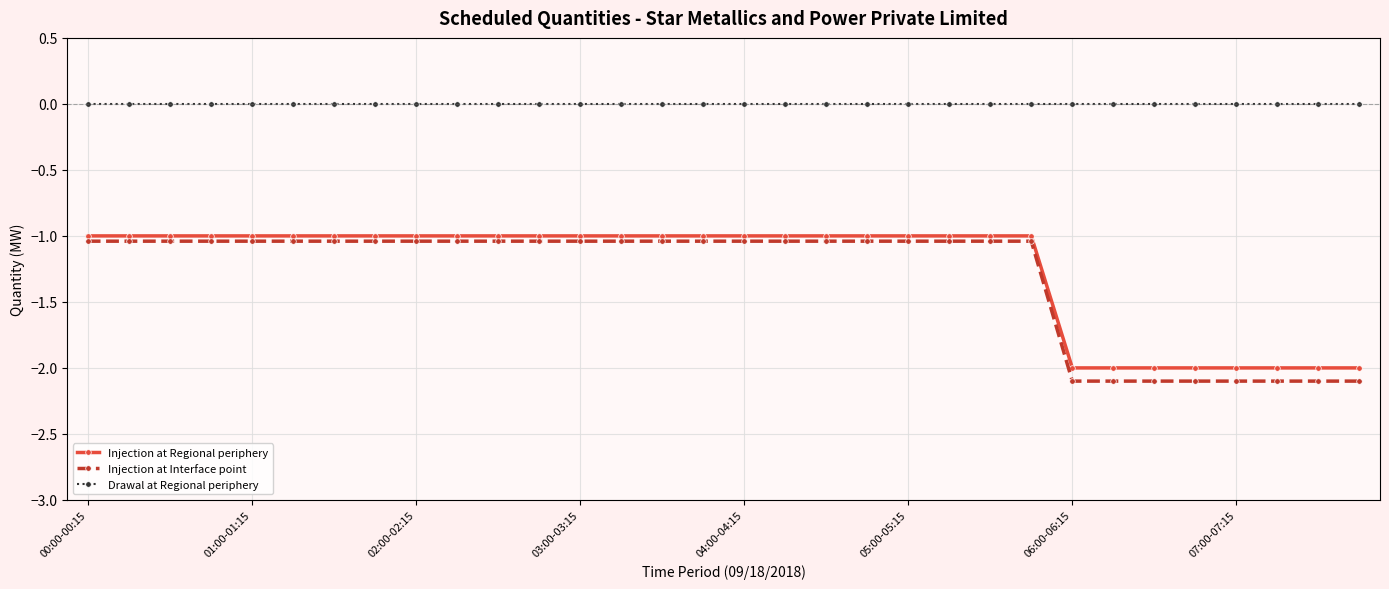

Does the chart have visible grid lines?

Yes